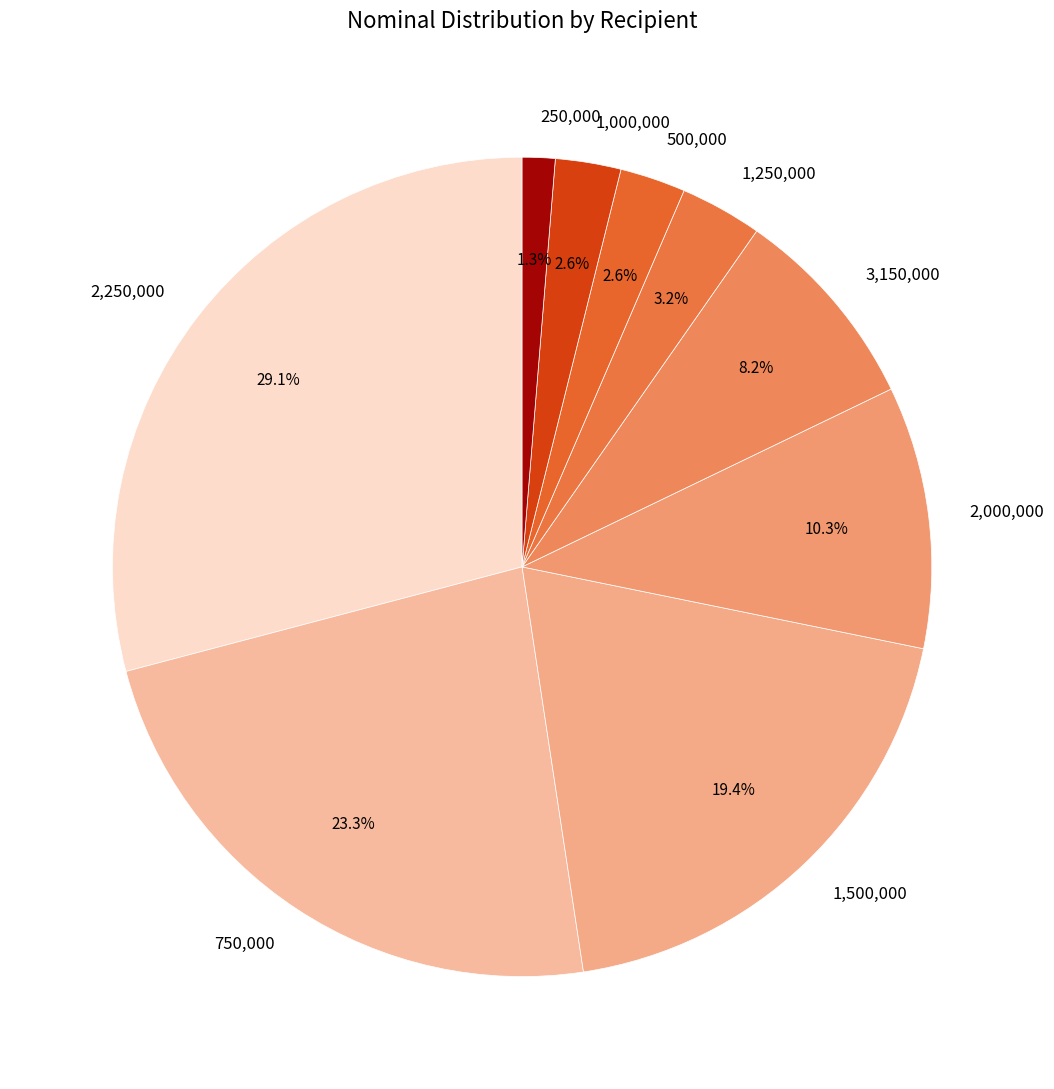

Count the number of slices in the pie.

9